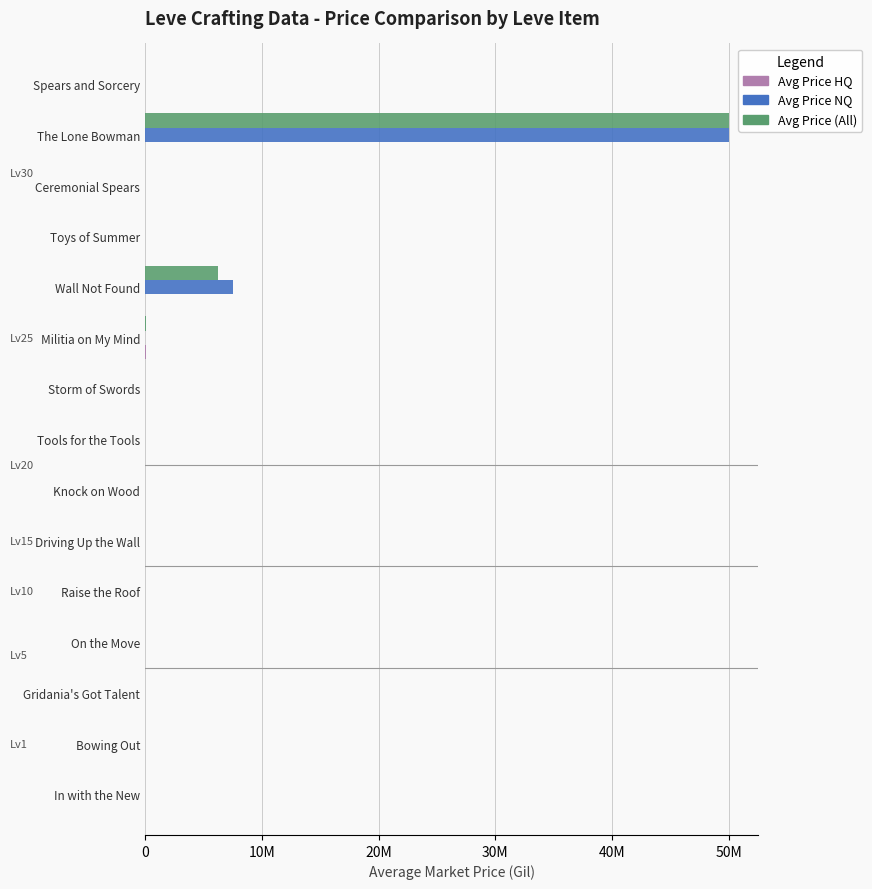

What is the difference between the maximum and minimum values in the Avg Price (All) series?

50002201.1